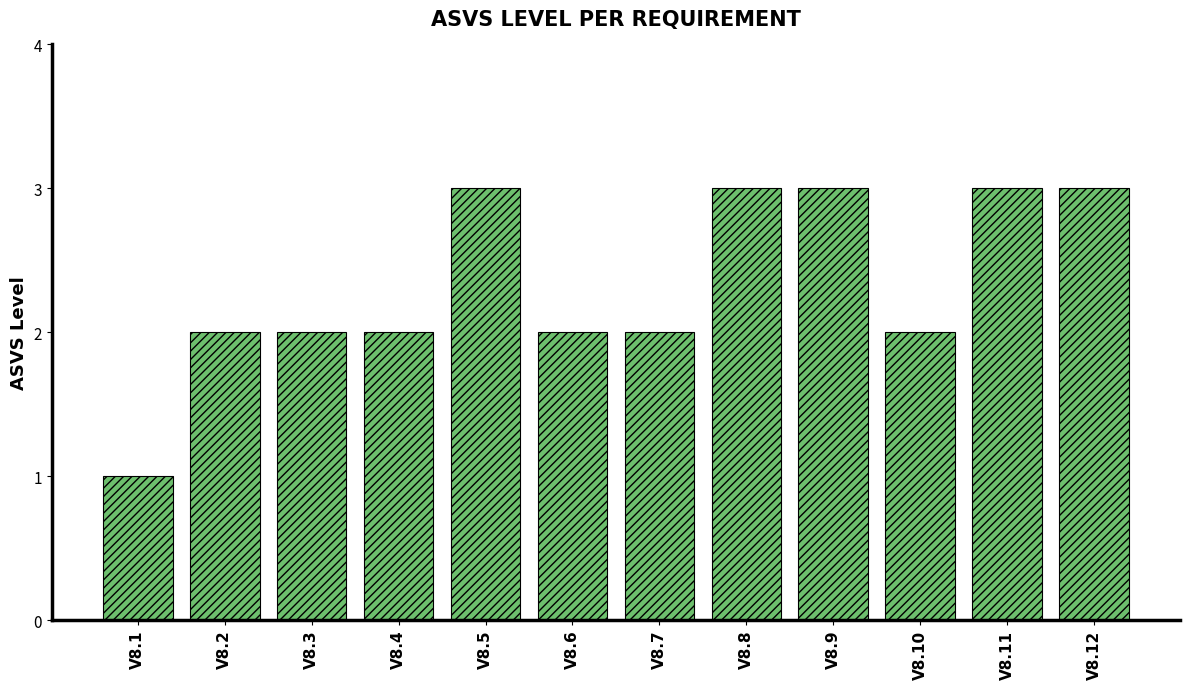

What is the ratio of the value at V8.12 to the value at V8.8?

1.0